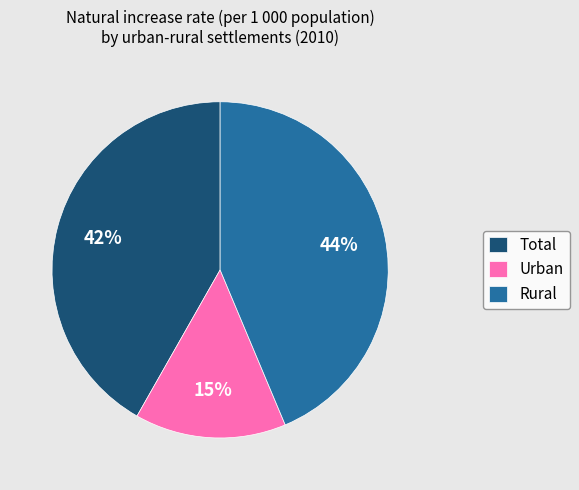

Approximately how many times larger is the value at Total compared to Rural?

1.0